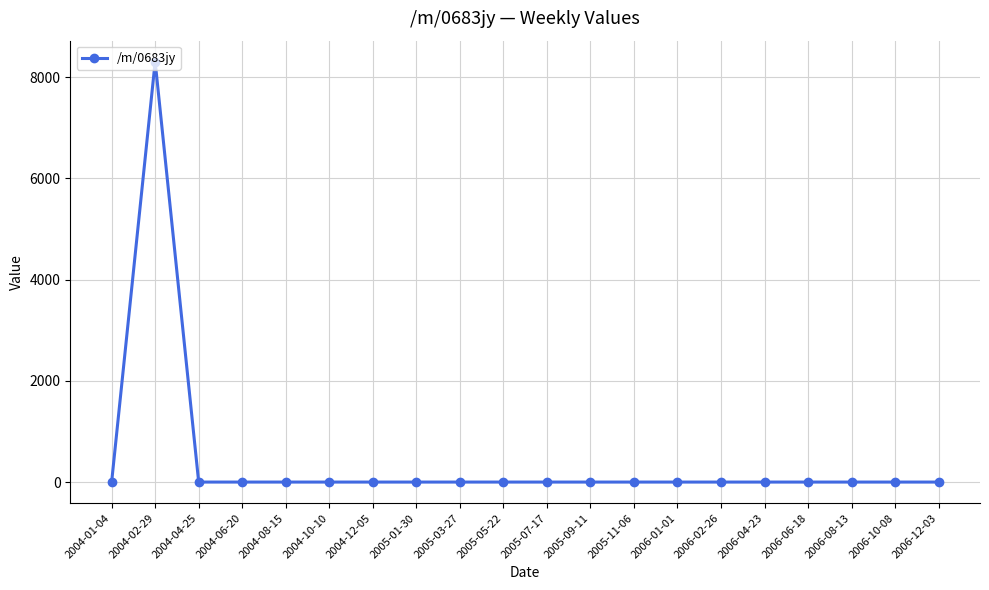

What is the sum of all values?

8306.5